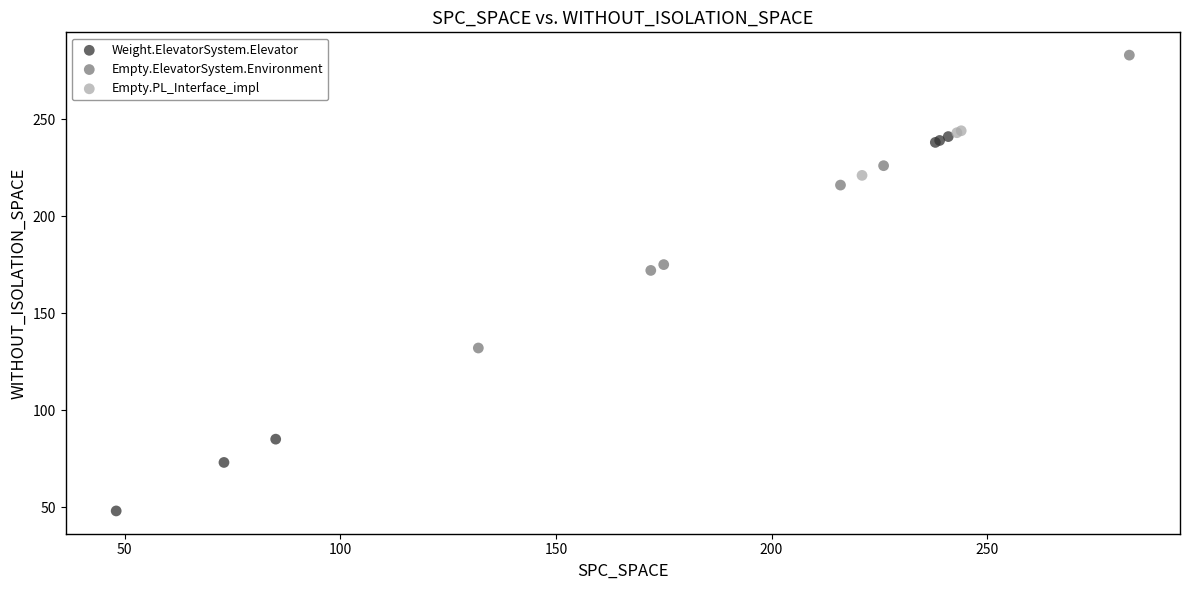

Which series has the largest Y range (max minus min)?

Weight.ElevatorSystem.Elevator